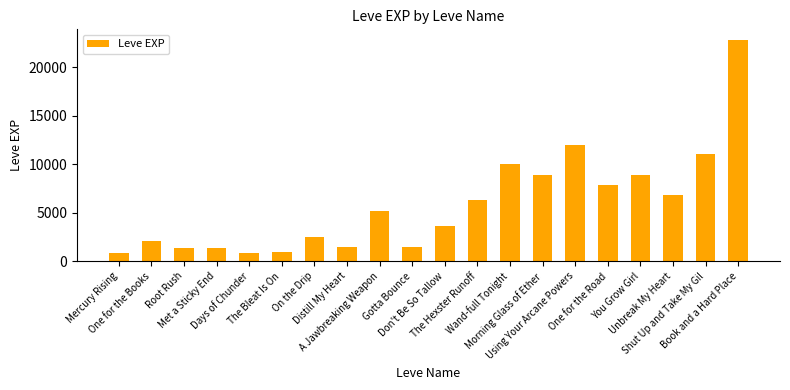

What is the average value?

5809